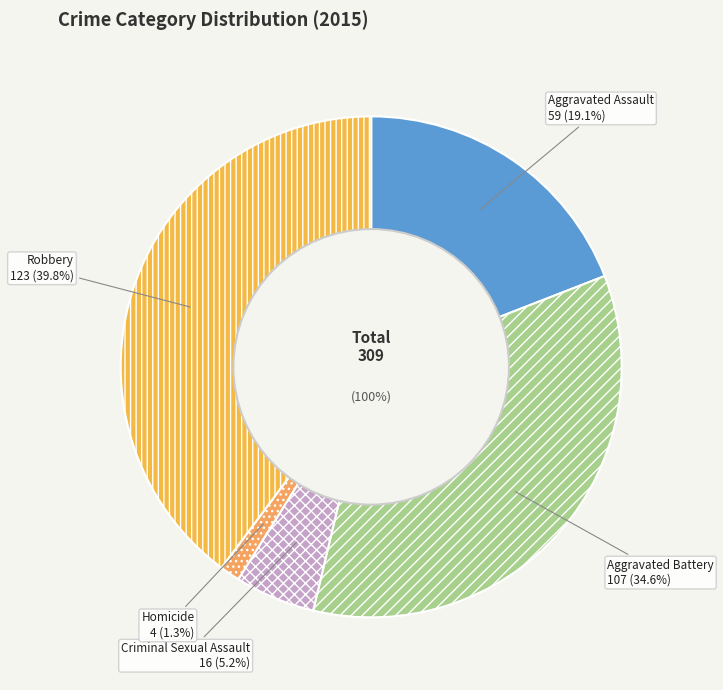

To the nearest percent, what is the difference between the Aggravated Assault and Homicide slice percentages?

18%